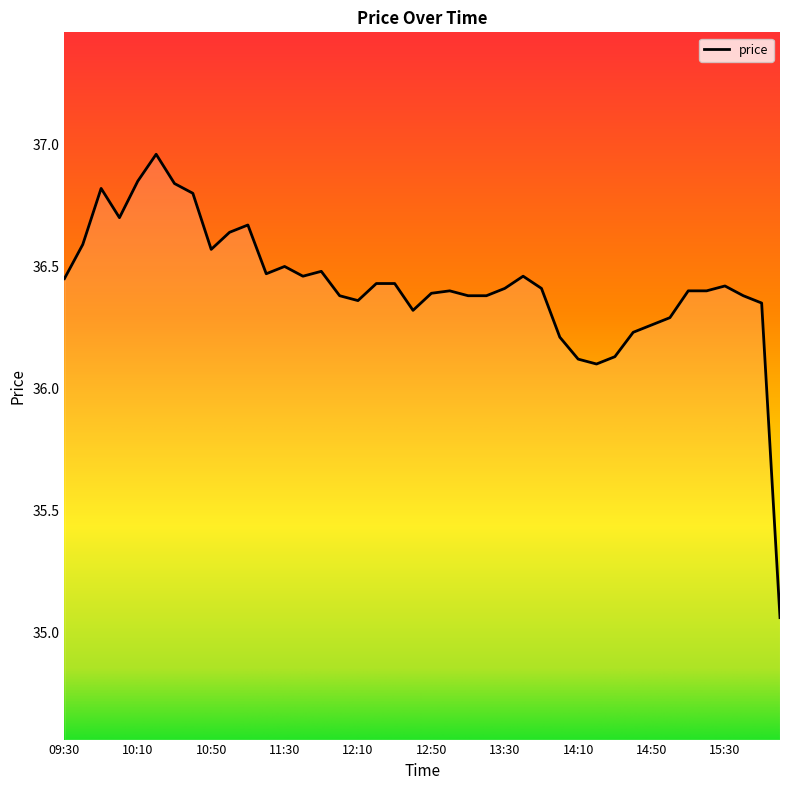

What is the difference between the maximum and minimum values?

1.9